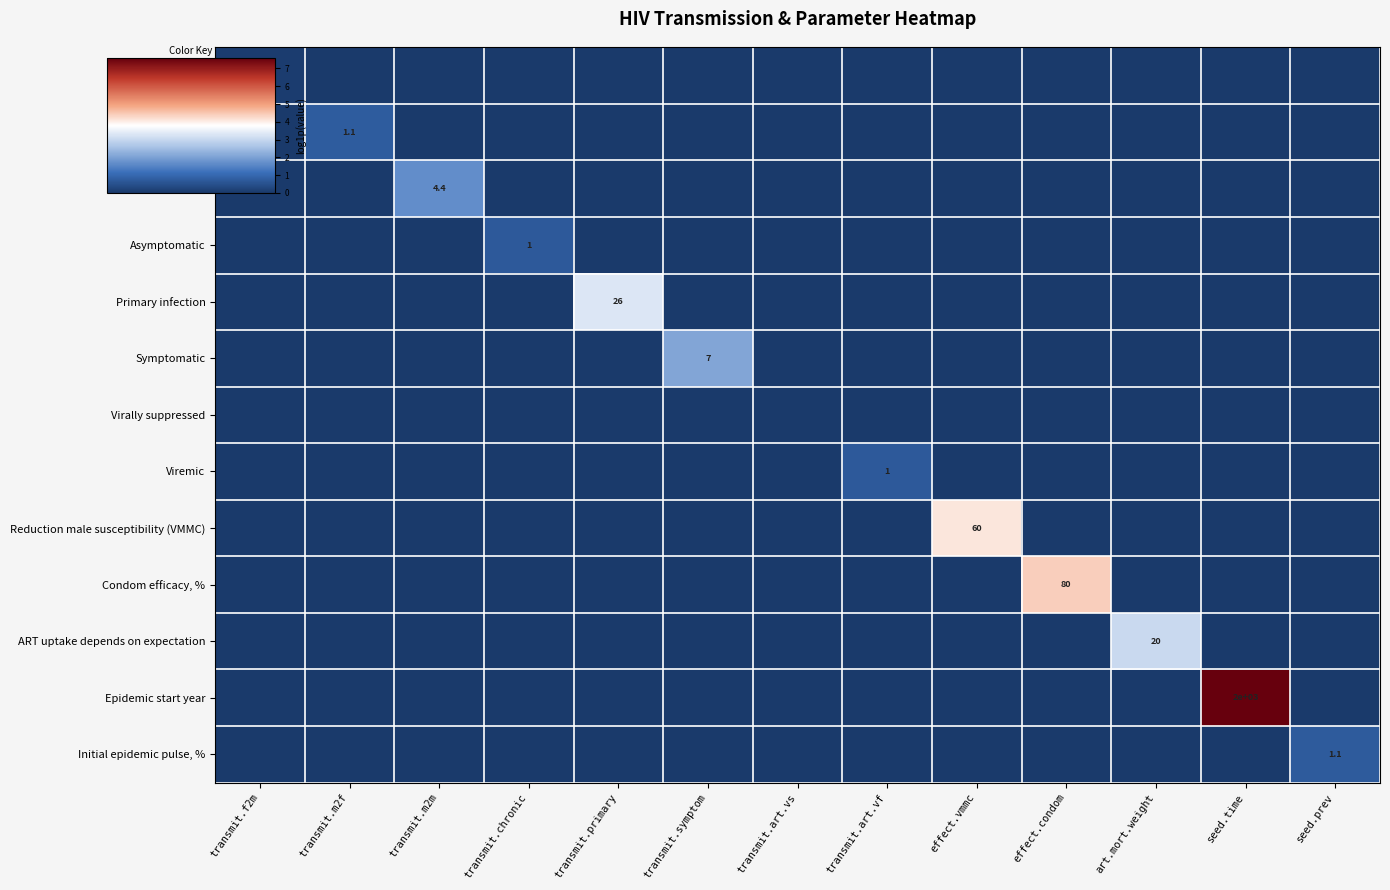

At transmit.f2m, list the series in order from largest to smallest.

Female to male, %, Male to female, Male to male, Asymptomatic, Primary infection, Symptomatic, Virally suppressed, Viremic, Reduction male susceptibility (VMMC), Condom efficacy, %, ART uptake depends on expectation, Epidemic start year, Initial epidemic pulse, %